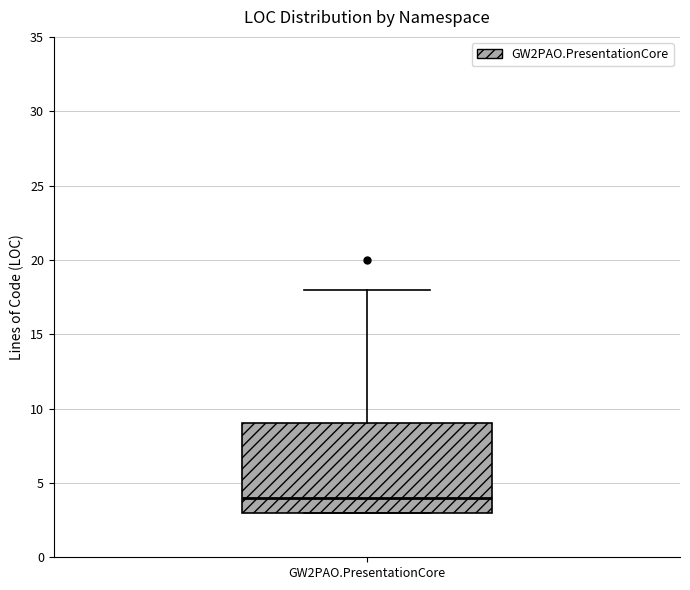

Transcribe this box plot: give where the median line is, the range the box spans, and where the two whiskers end, as read against the y-axis. The values are not printed on the chart, so give them approximately, as read against the axis.

median 4, box 3 to 9, whiskers 3 to 18